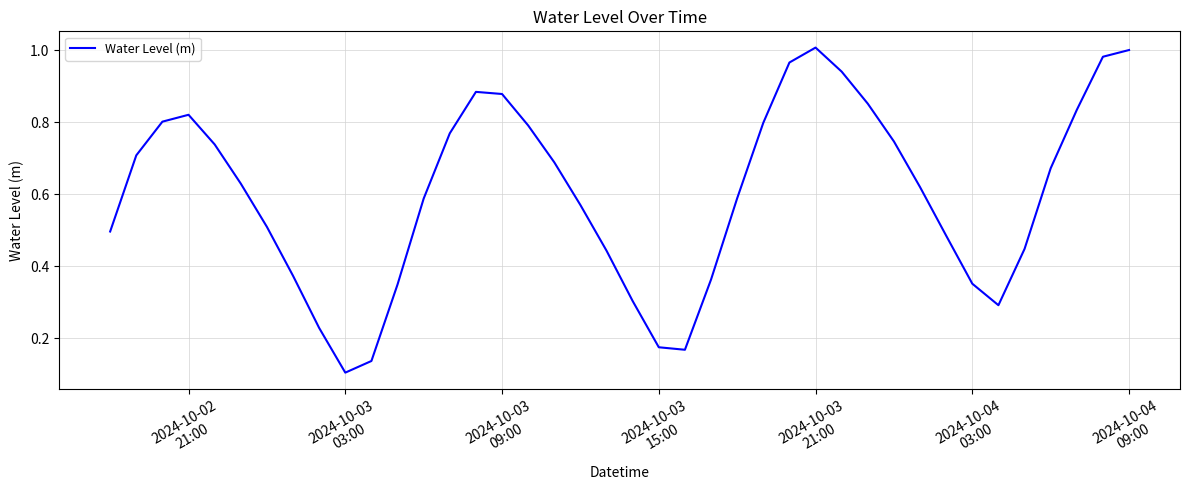

How many lines are shown in the chart?

1